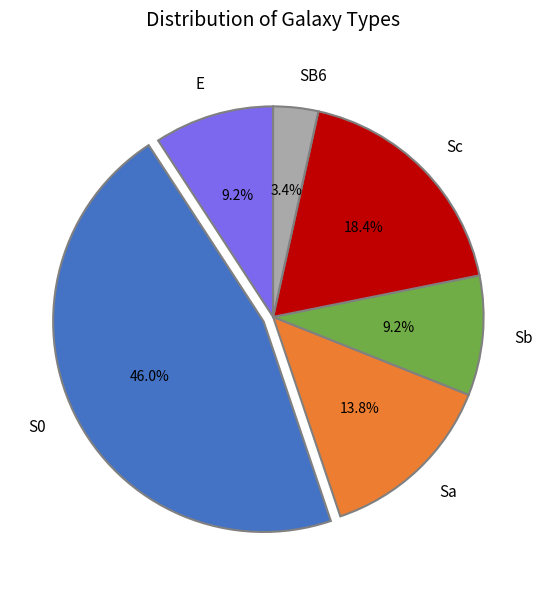

Do E and Sb together represent more than half of the pie?

No